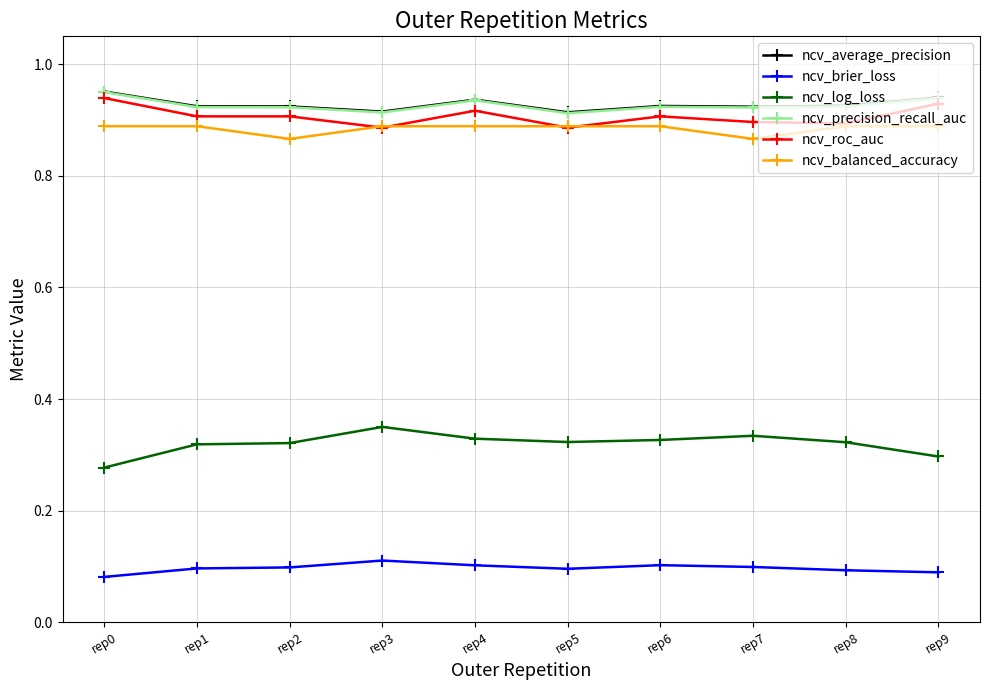

What is the difference between the highest and lowest values at rep1?

0.8